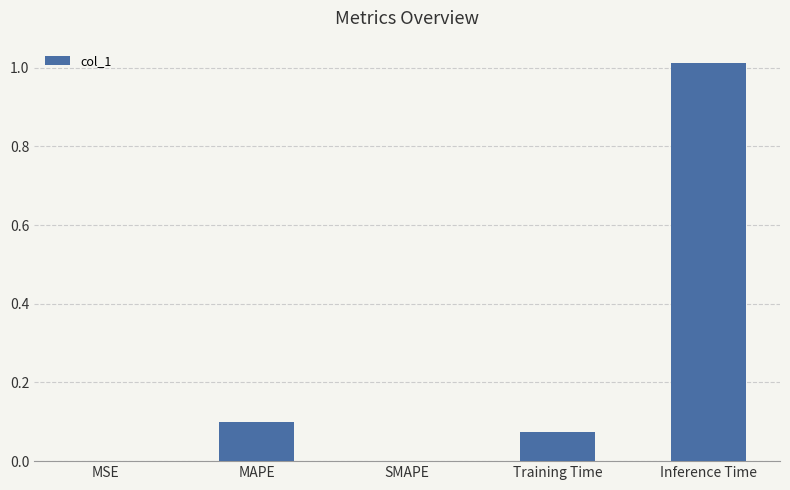

Which category has the highest value across all series?

Inference Time